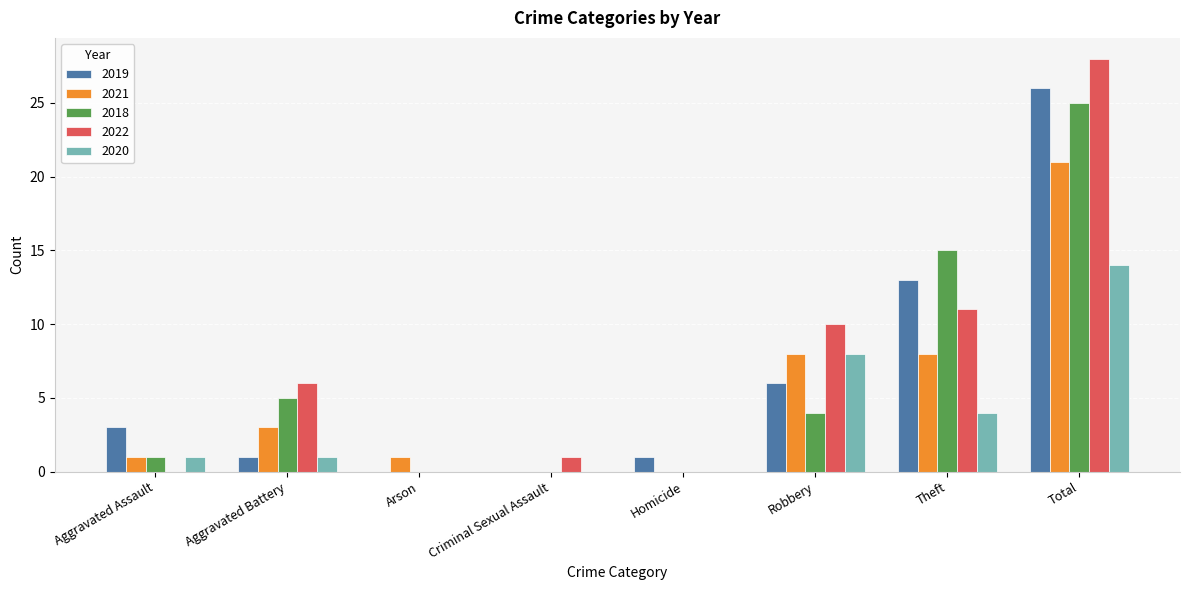

How many data points does each series have?

8